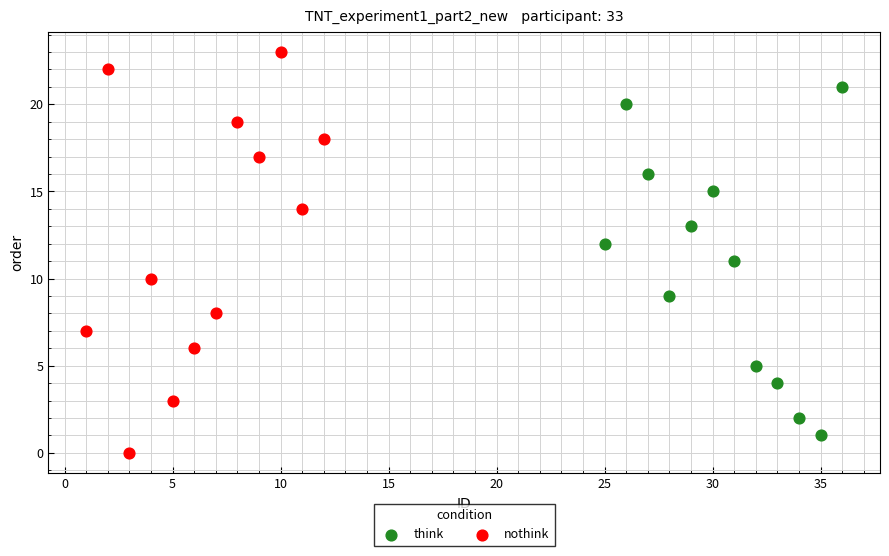

What are all the series names shown in the legend?

think, nothink